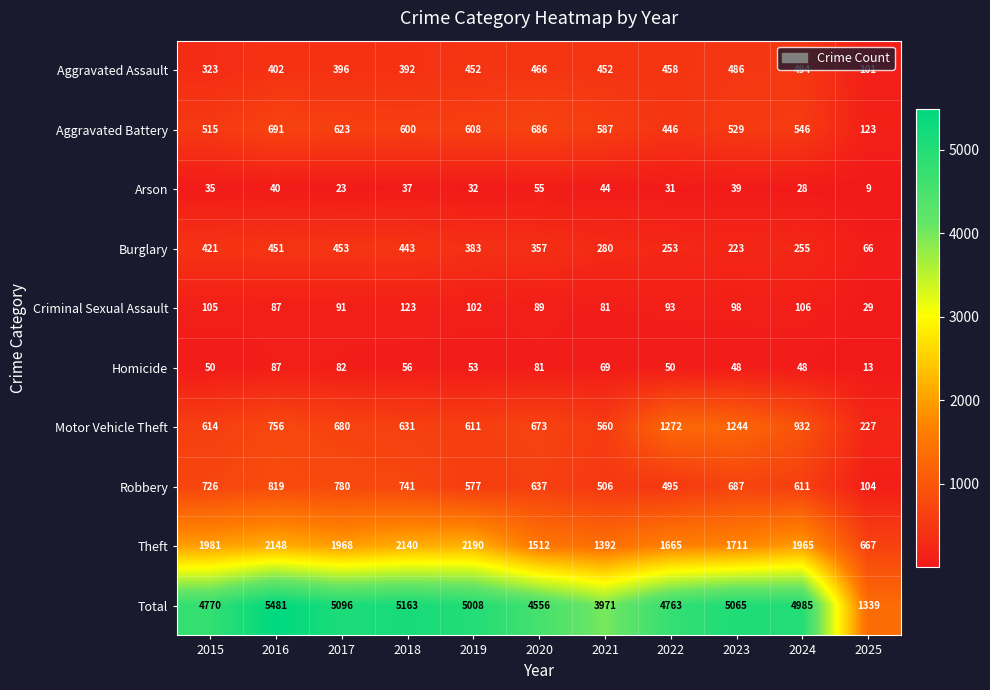

The Burglary series shows 429 at 2021. True or false?

False